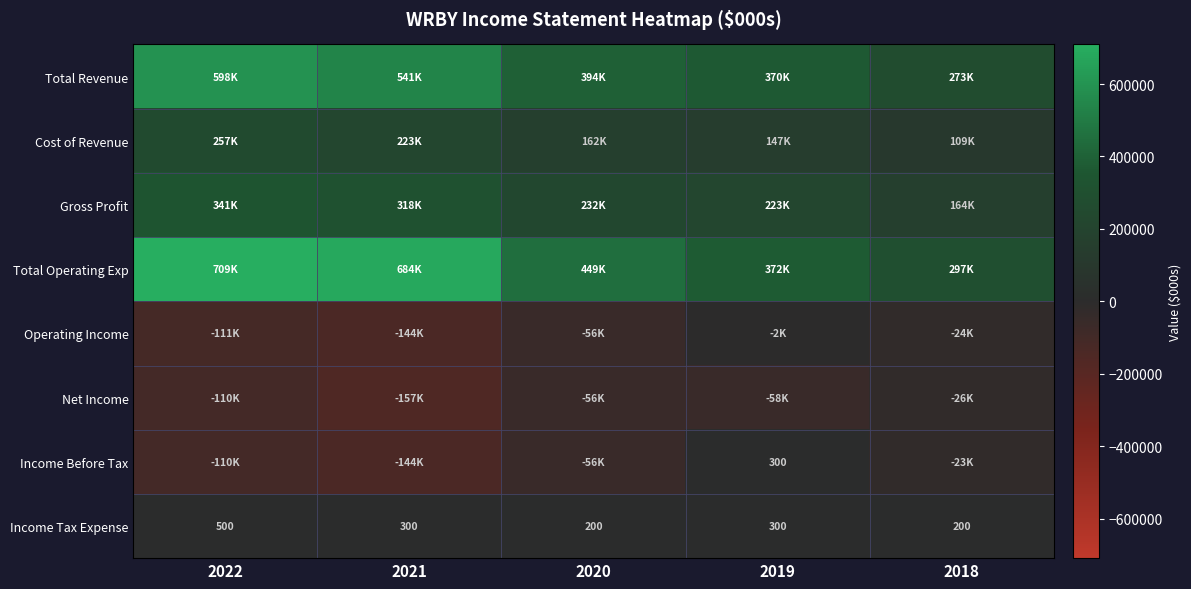

Count the number of categories in the chart.

5